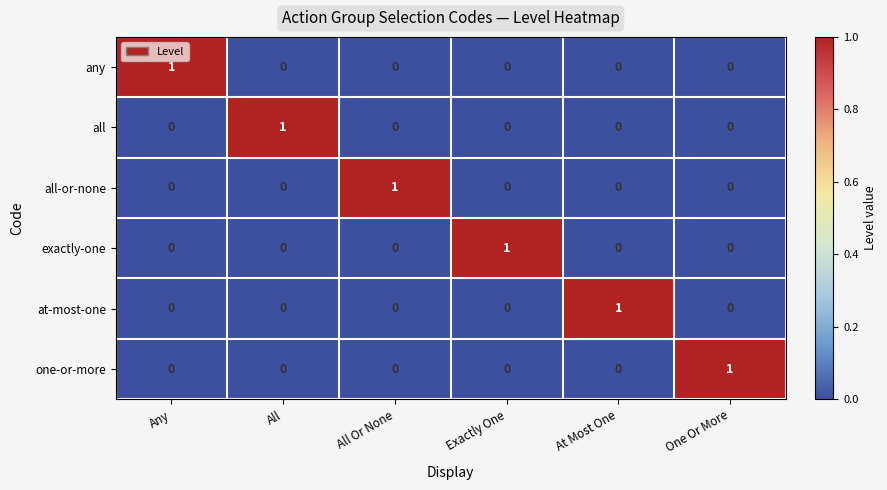

At how many categories does at least one series exceed 0?

6